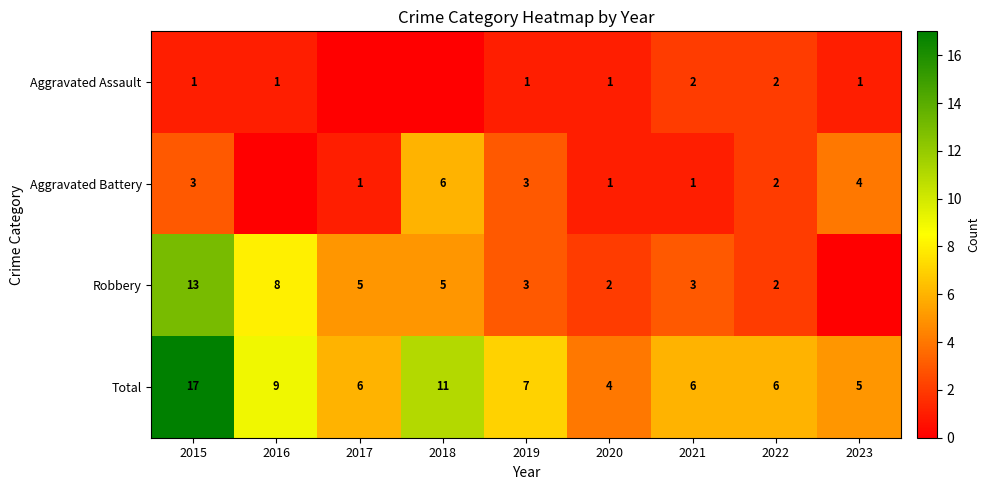

What is the difference between the highest and lowest values at 2019?

6